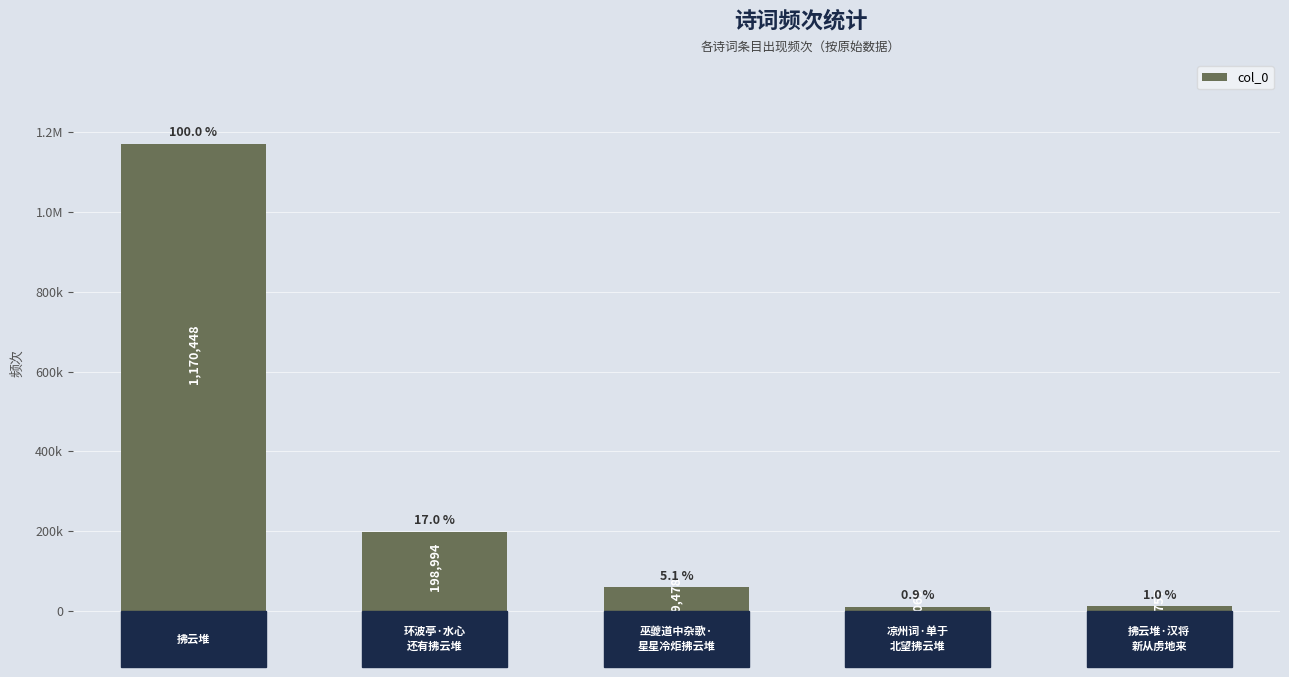

Does the chart contain any negative values?

No